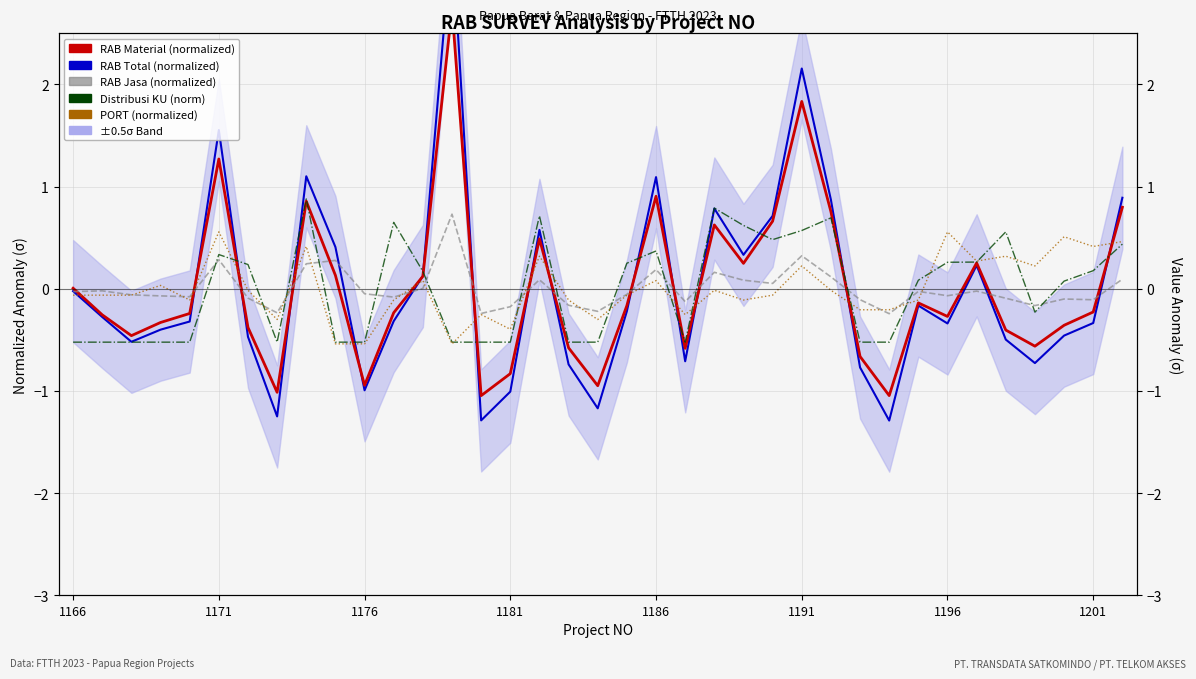

What is the approximate value of PORT (normalized) at 1181?

-0.4